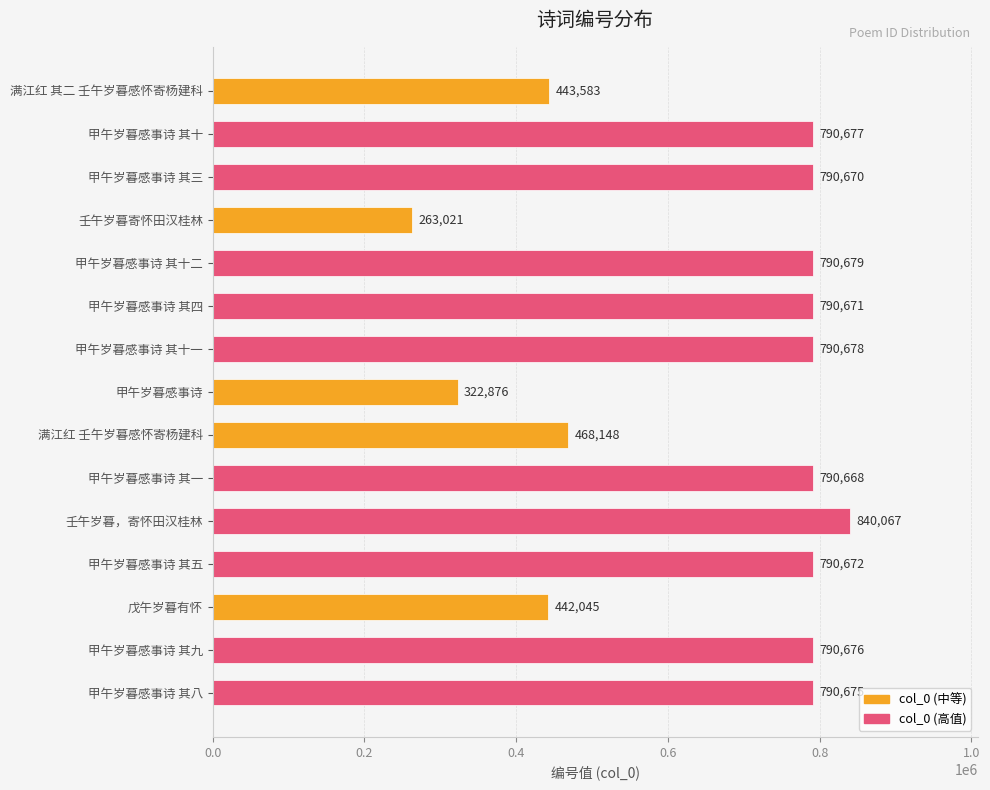

What is the value of the 11th bar from the top?

840067